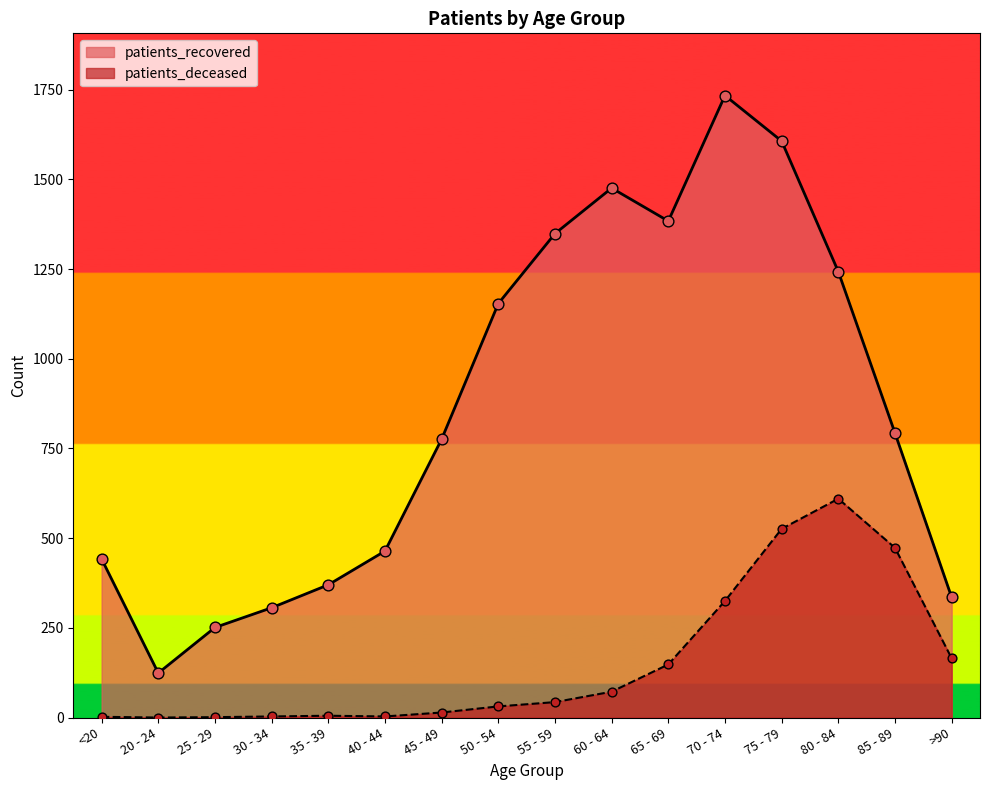

At how many categories does at least one series exceed 1557?

2